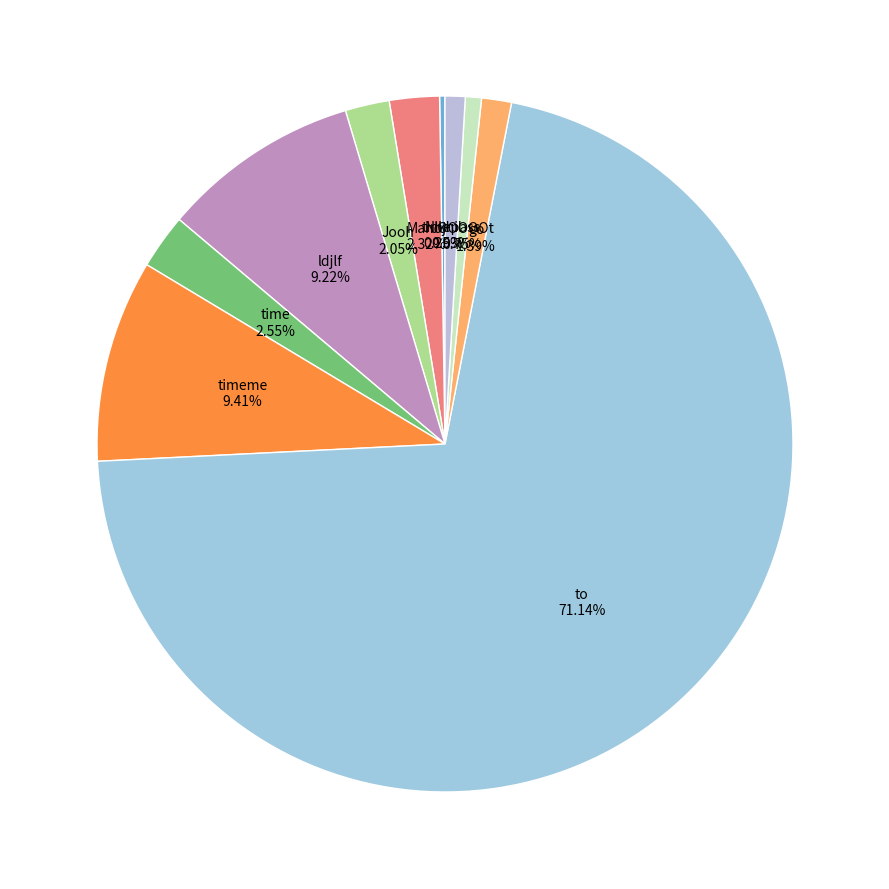

Which slice represents more than half of the pie?

to